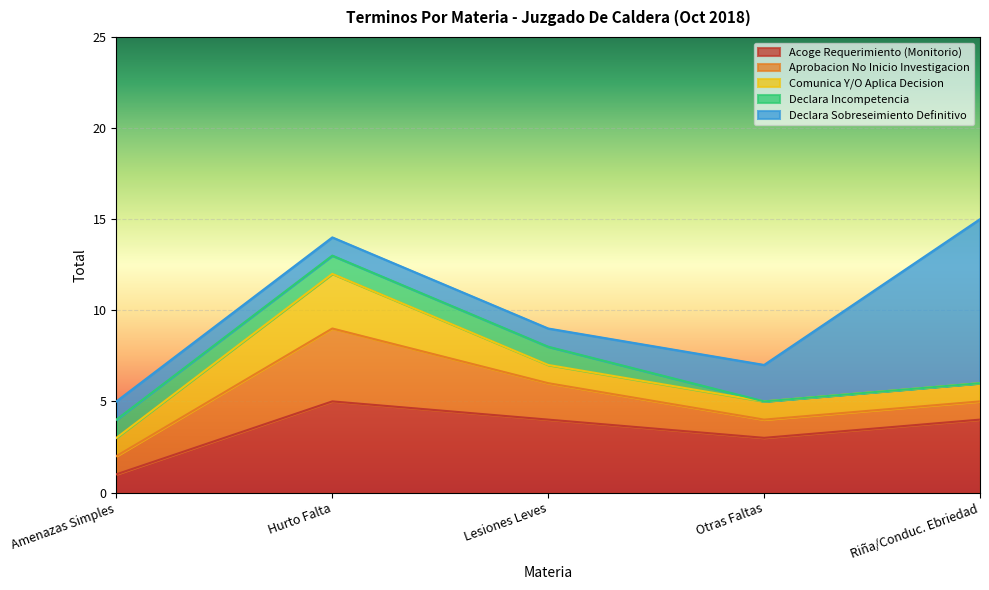

How many lines are shown in the chart?

5